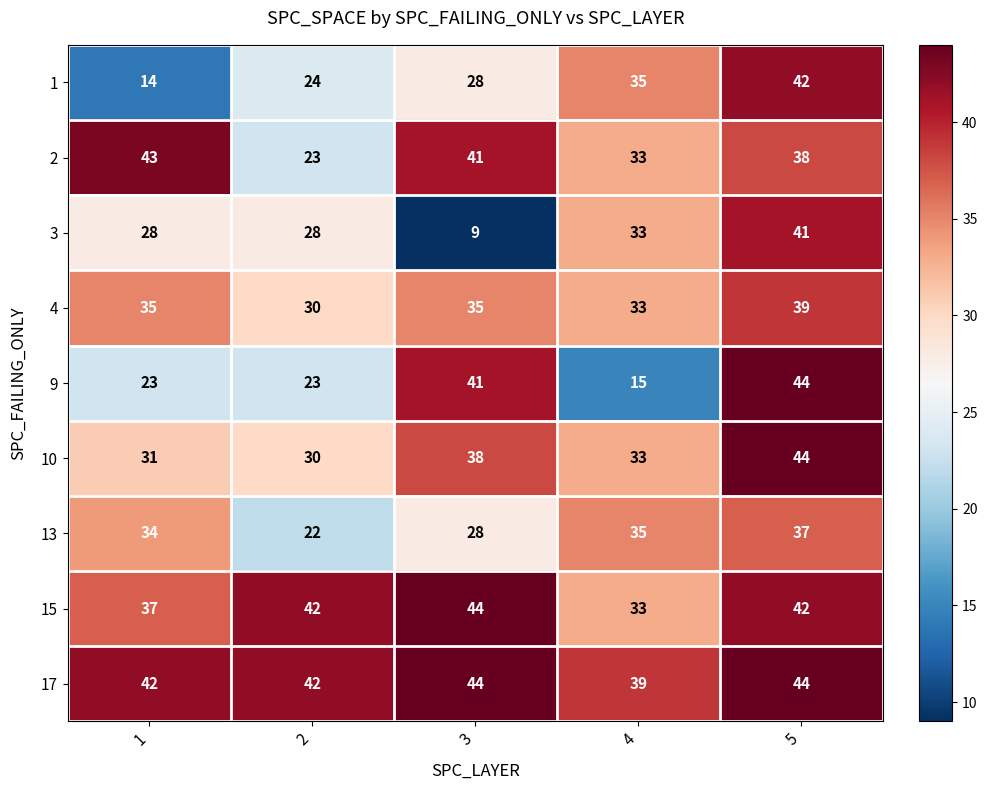

Which series has the widest spread of values?

3